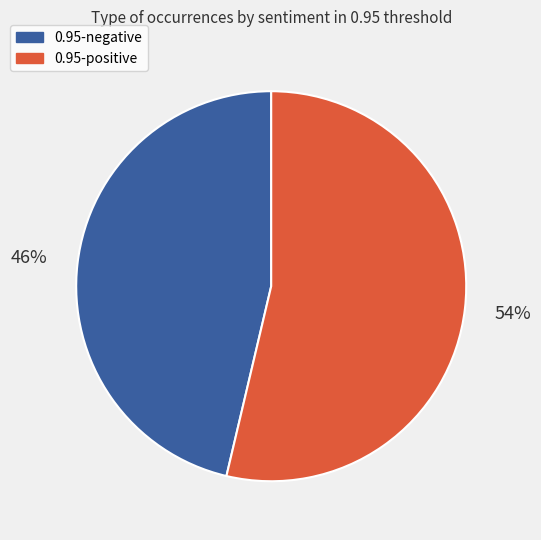

Which has a higher value, 0.95-negative or 0.95-positive?

0.95-positive